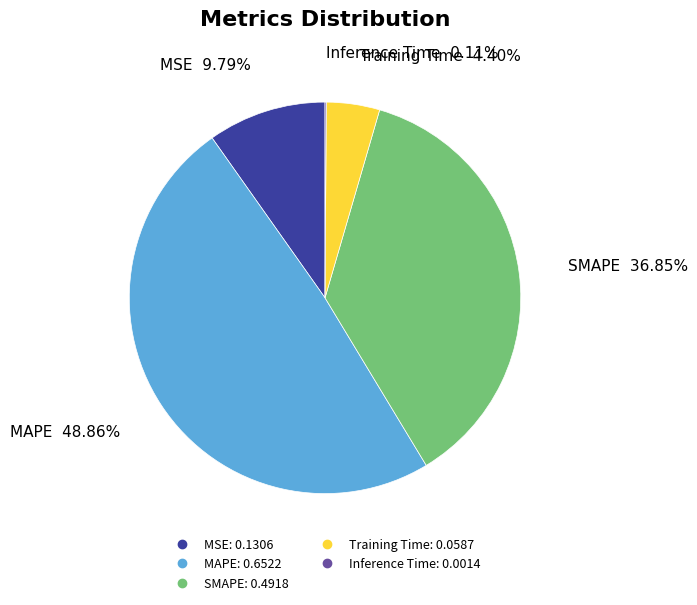

The MSE slice represents 10% of the pie. True or false?

True